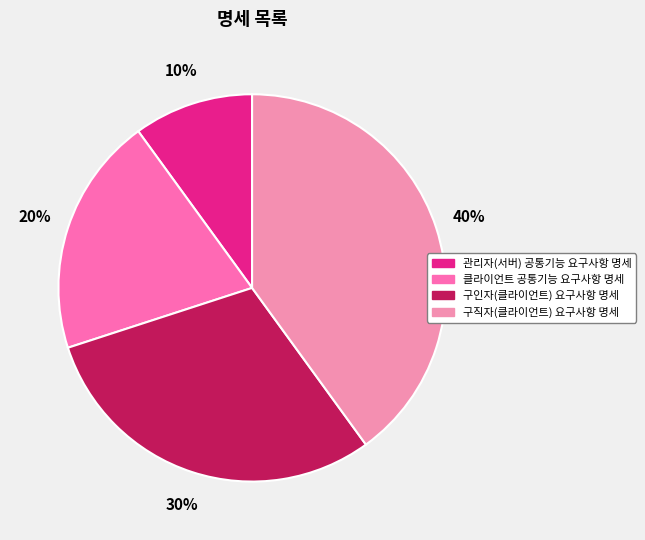

To the nearest percent, what percentage of the pie is 구인자(클라이언트) 요구사항 명세?

30%